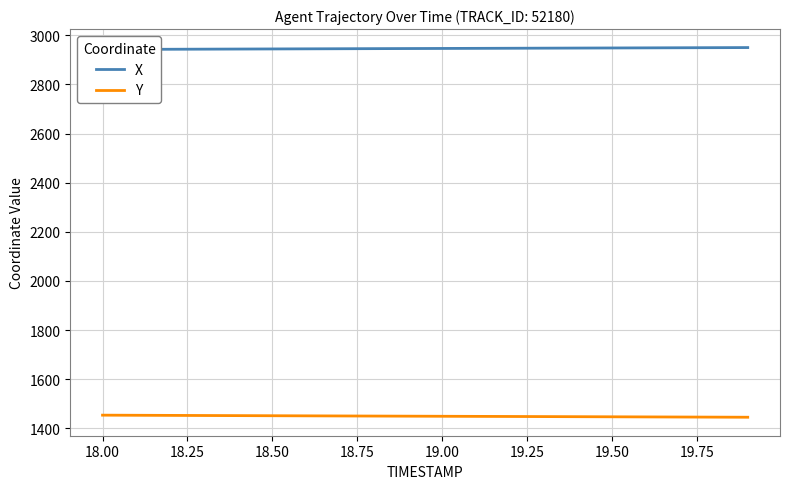

True or false: X and Y intersect in this chart.

False